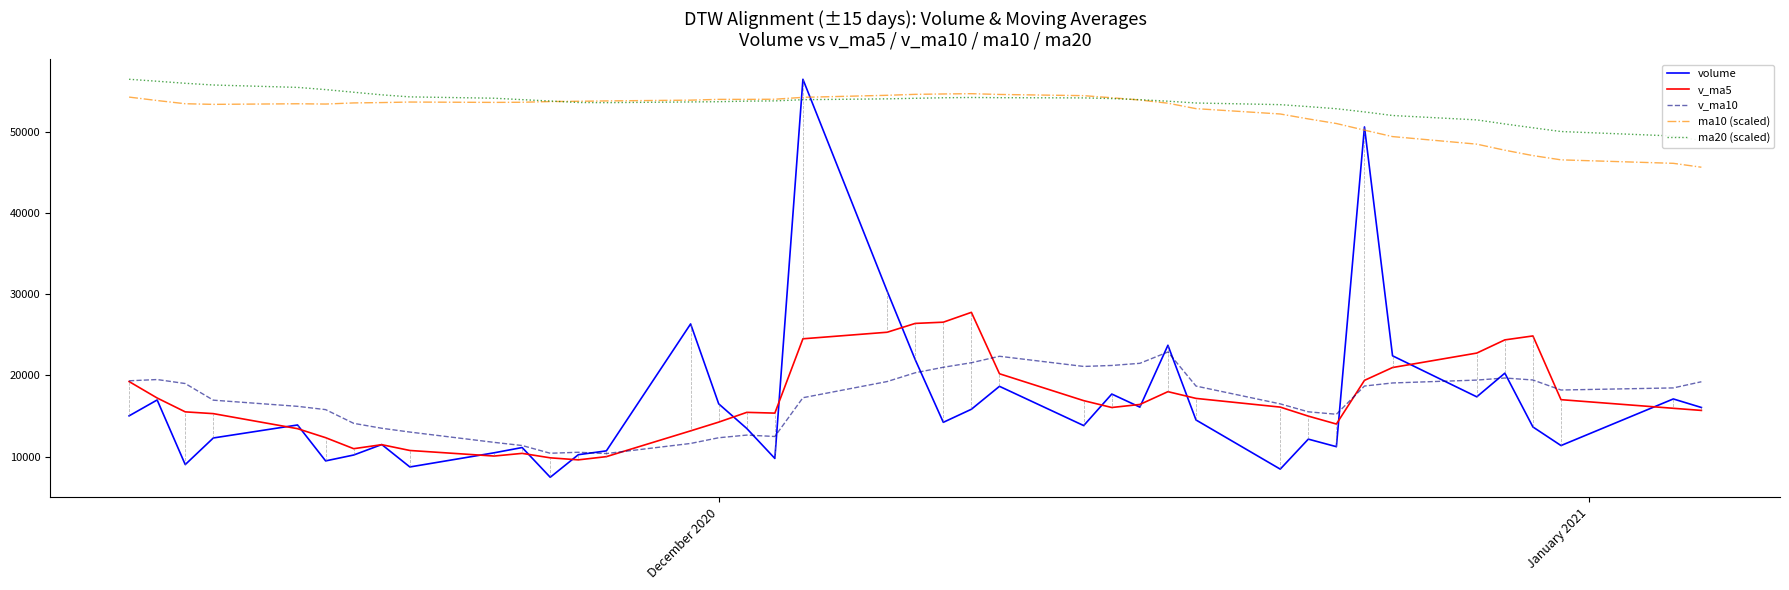

How many lines are shown in the chart?

5